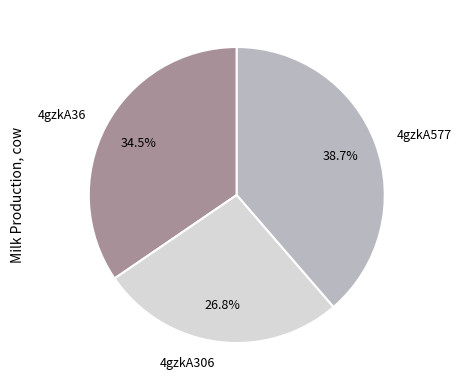

How many slices are in this pie chart?

3